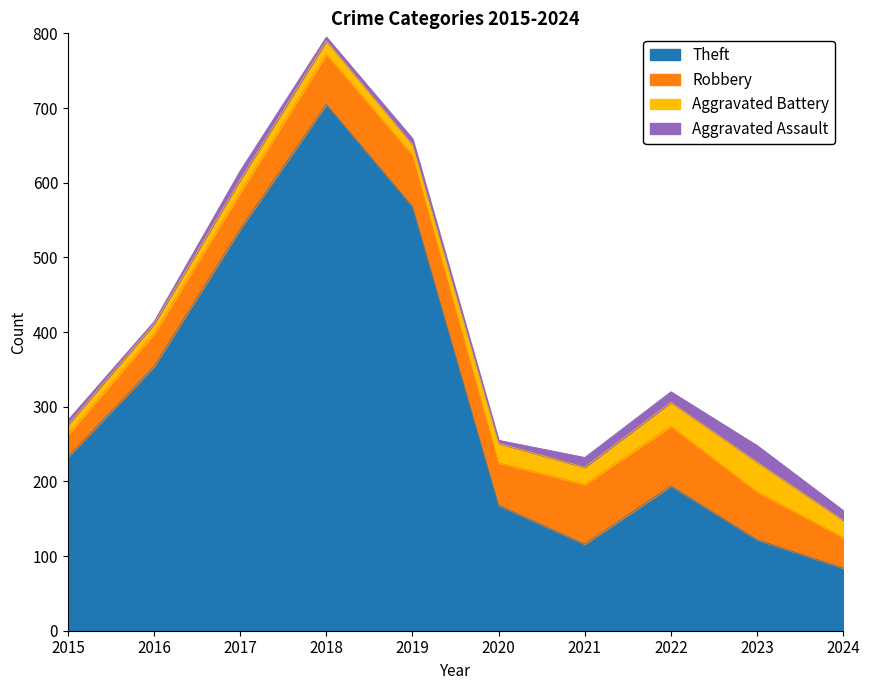

What is the minimum value shown in the chart?

3